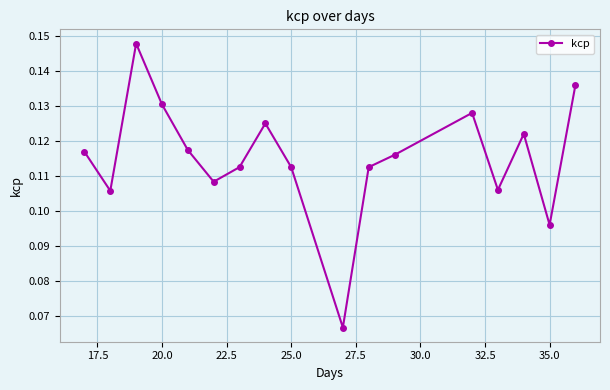

What is the sum of all values?

2.0